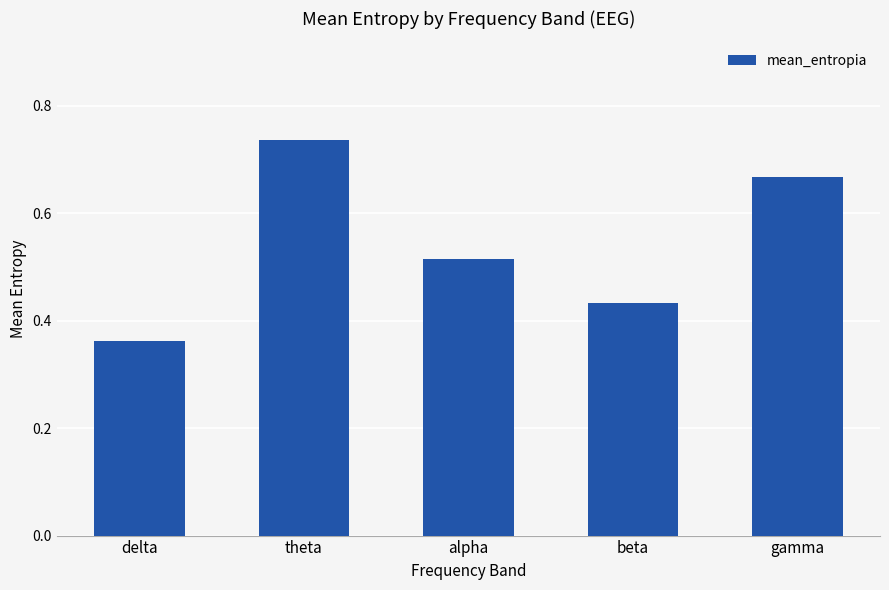

The value at gamma is 0.4. True or false?

False